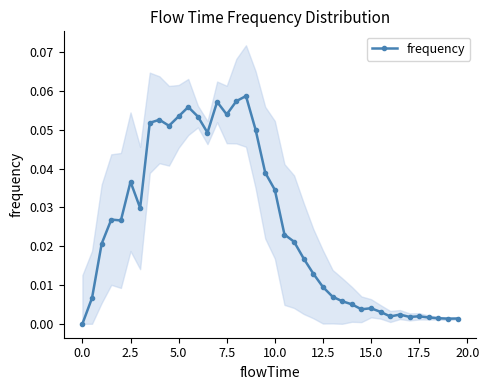

True or false: frequency has more than 2 points higher than both neighbors.

True